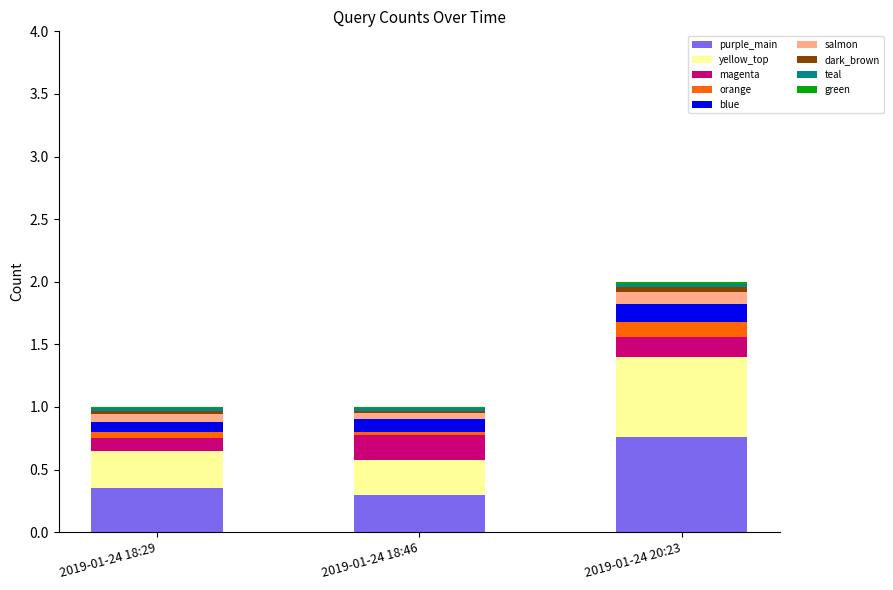

At which category is the sum across all series the highest?

2019-01-24 20:23